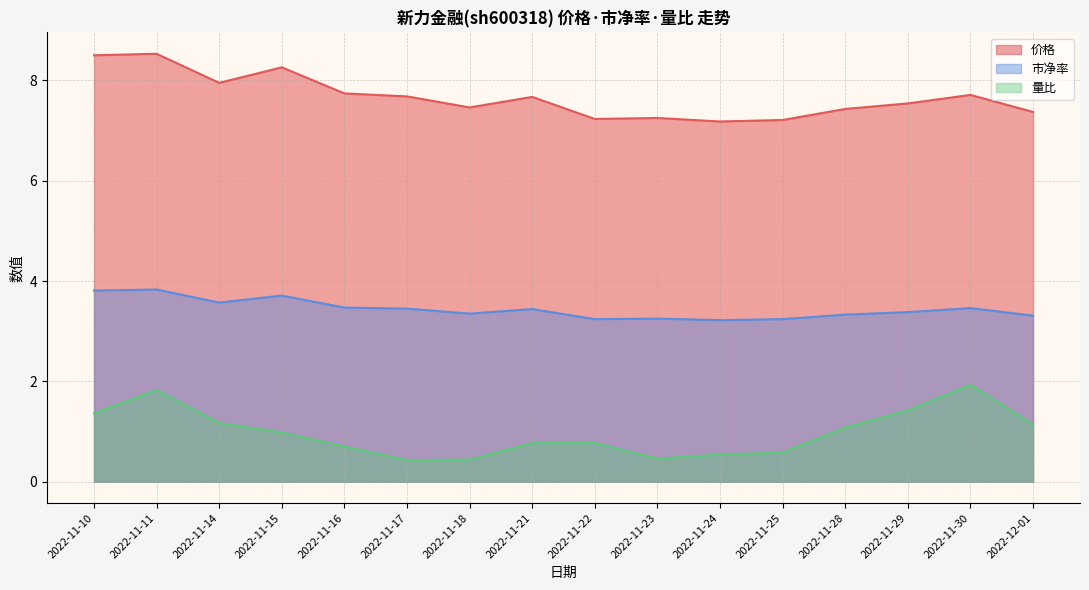

Where is the first local minimum for 价格?

2022-11-14